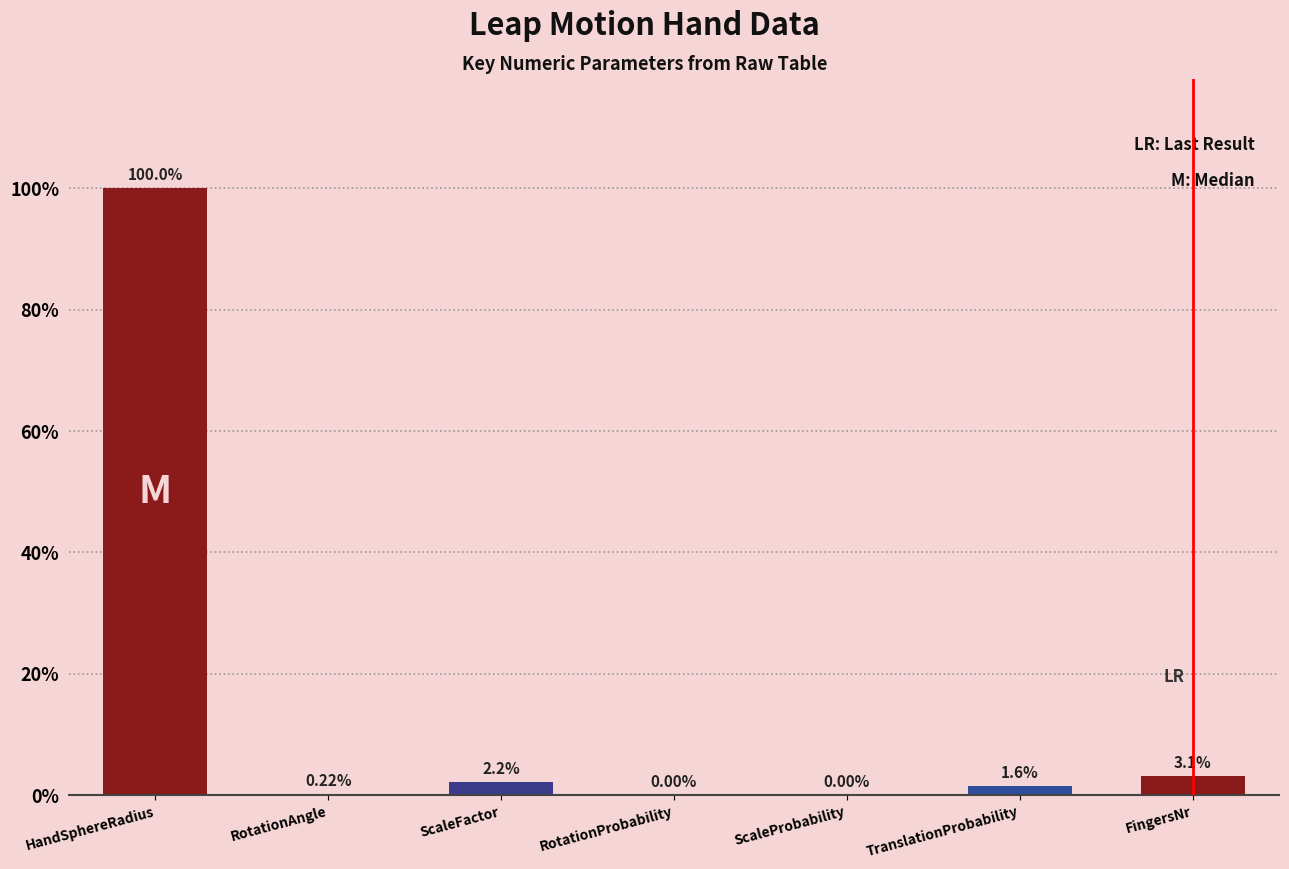

What is the change in value from ScaleProbability to FingersNr?

+3.1